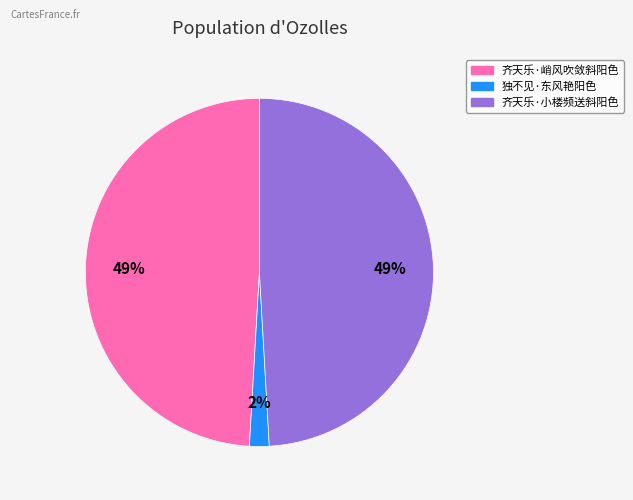

Does 齐天乐·小楼频送斜阳色 account for over 50% of the chart?

No